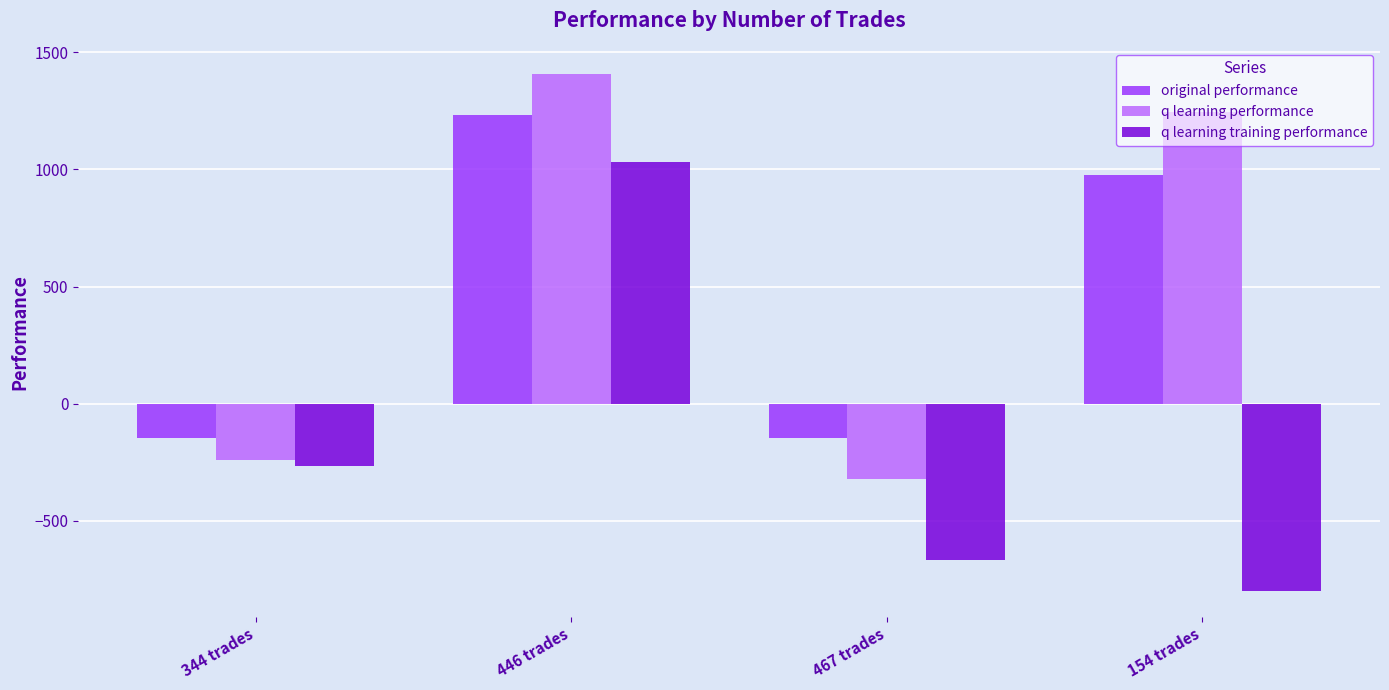

Are the bars grouped side by side (vs. stacked)?

Yes